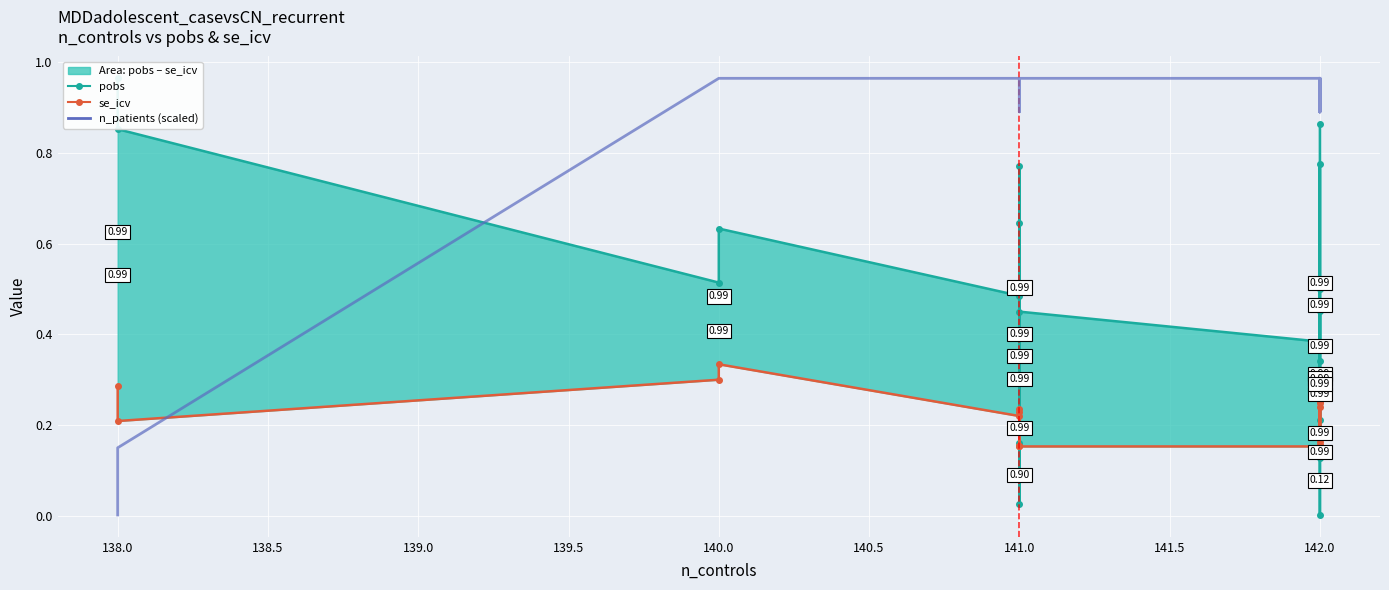

How many data points does each series have?

20